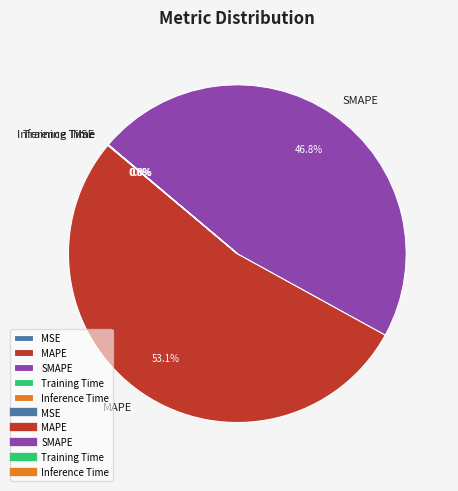

How much of the chart is everything except SMAPE?

53.2%